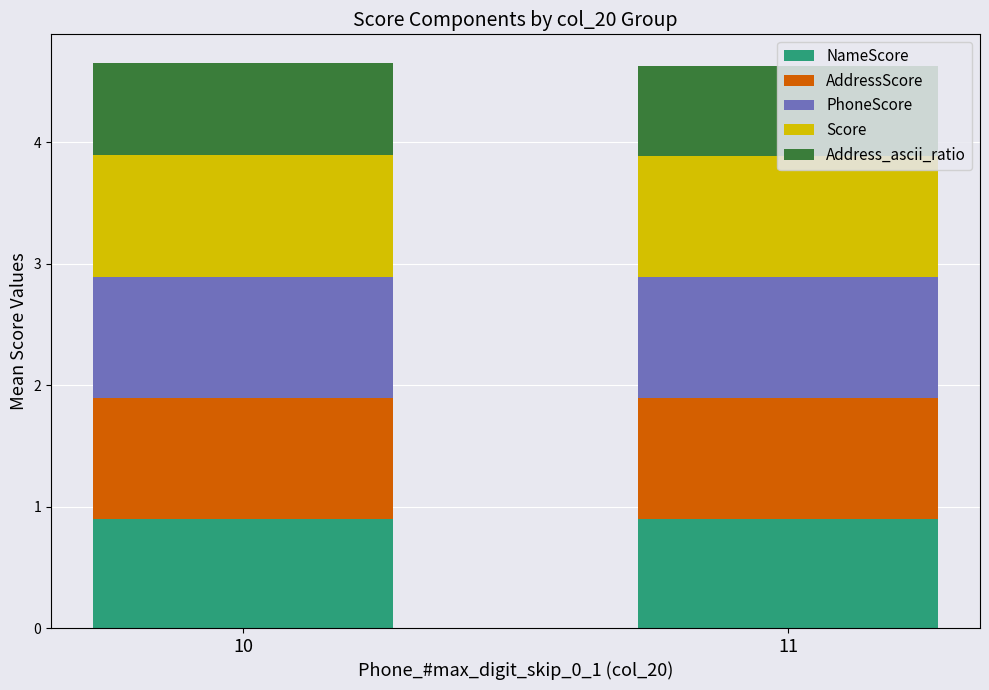

How many series are shown in this chart?

5